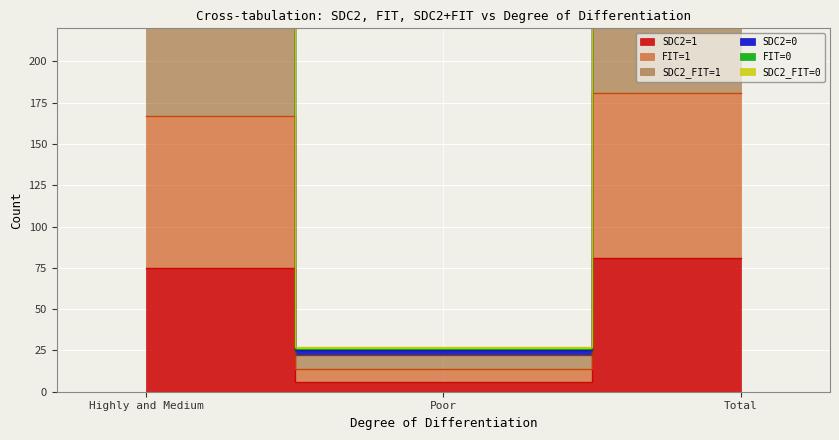

Which series has the largest range (max minus min)?

SDC2=0